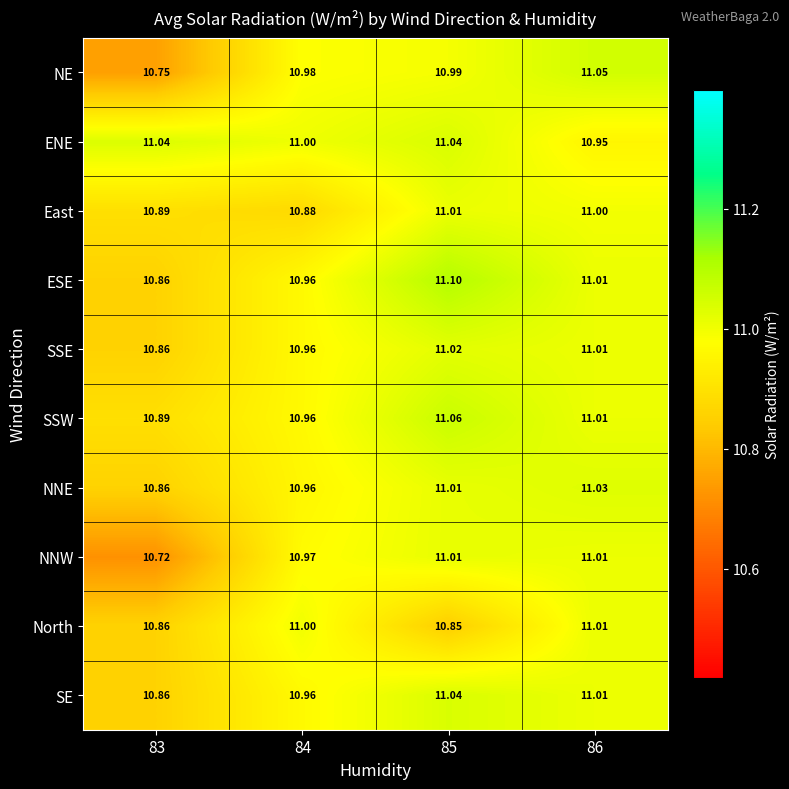

Is the value of NE at 86 greater than the value of ESE at 85?

No